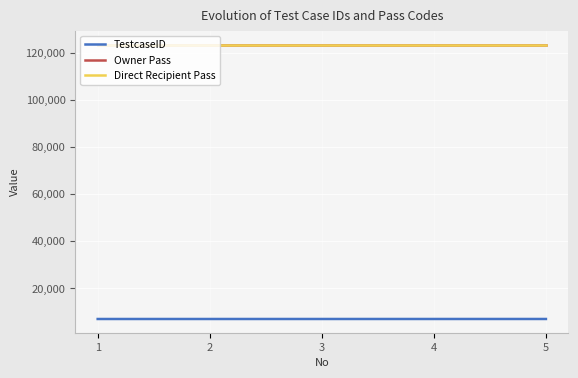

Is this an area chart (filled region under the line)?

No